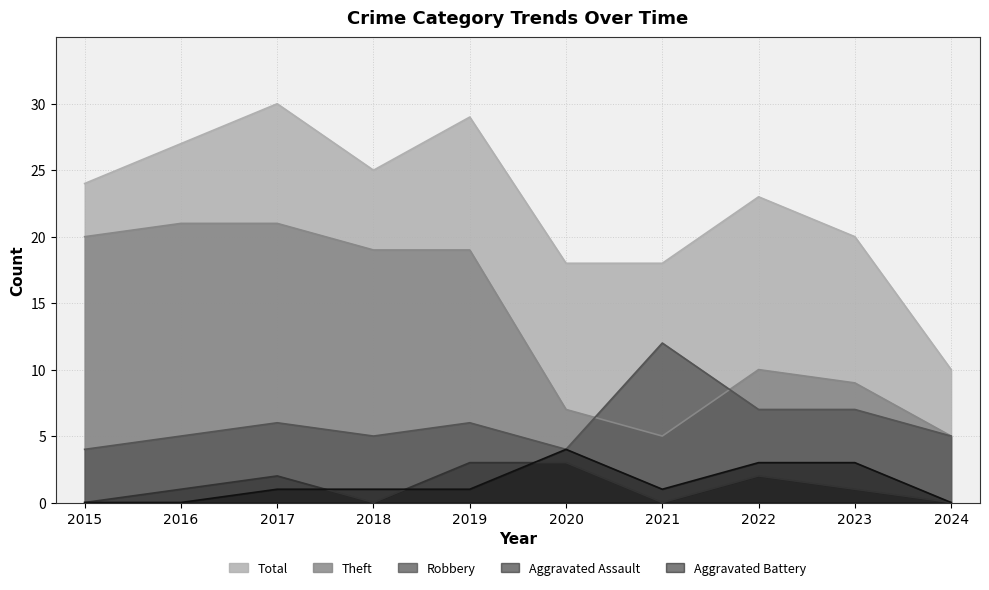

The value of Theft at 2021 is 7. True or false?

False